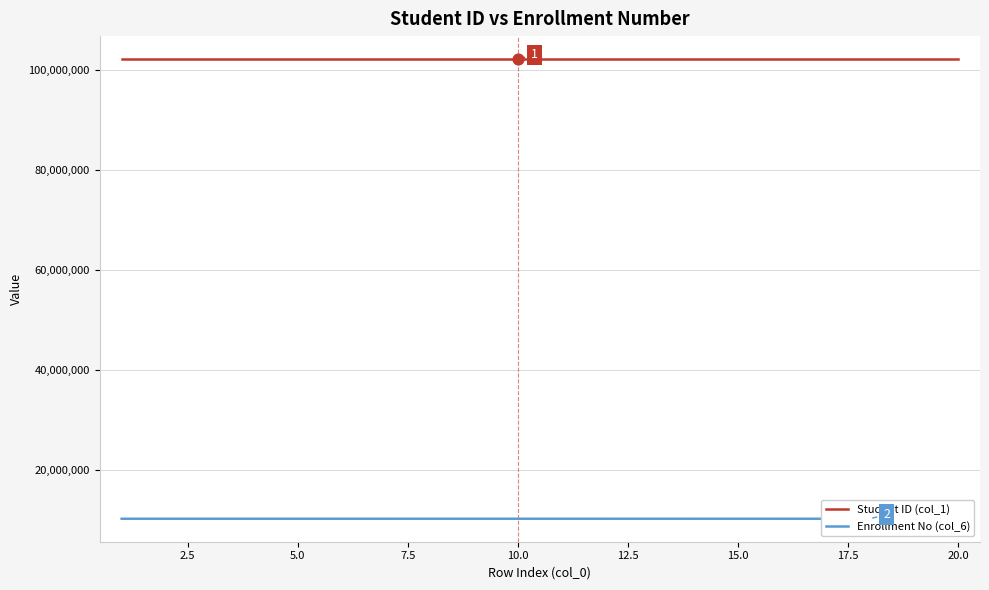

Which series has the largest total across all categories?

Student ID (col_1)